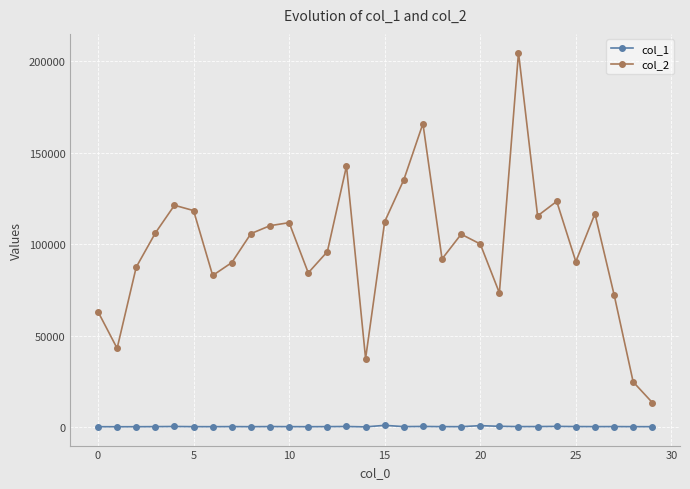

What is the maximum value shown in the chart?

204867